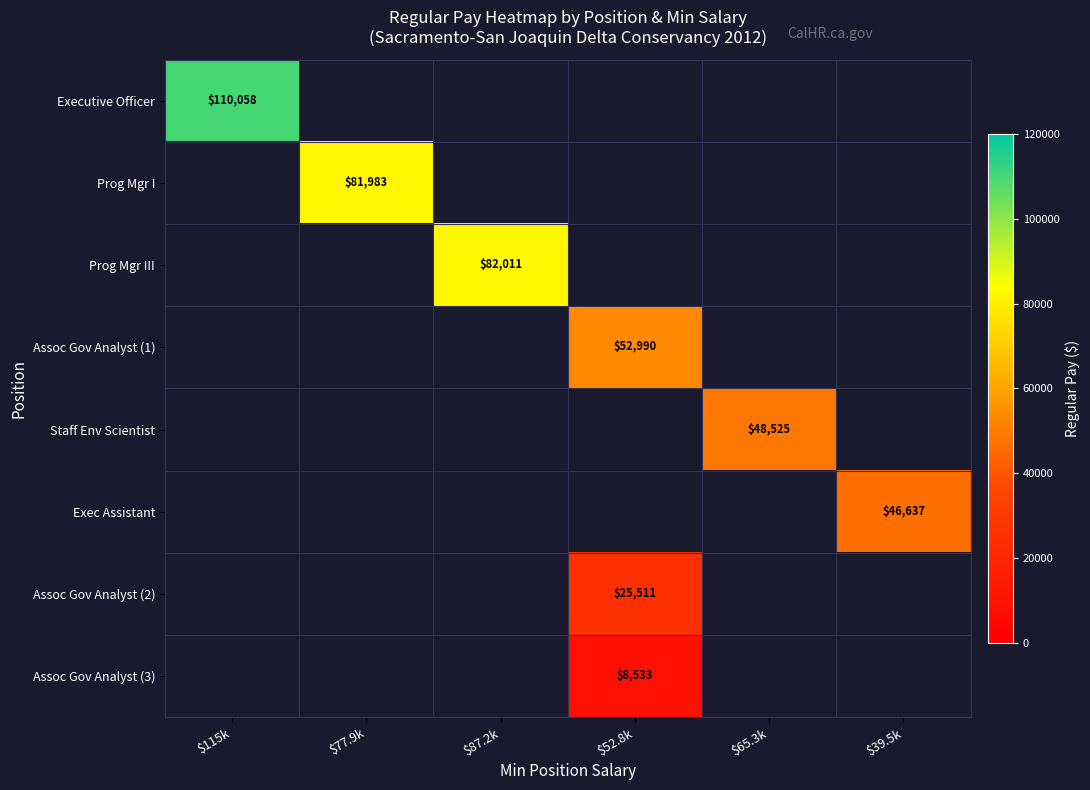

The value of Executive Officer at $115k is 60952.9. True or false?

False